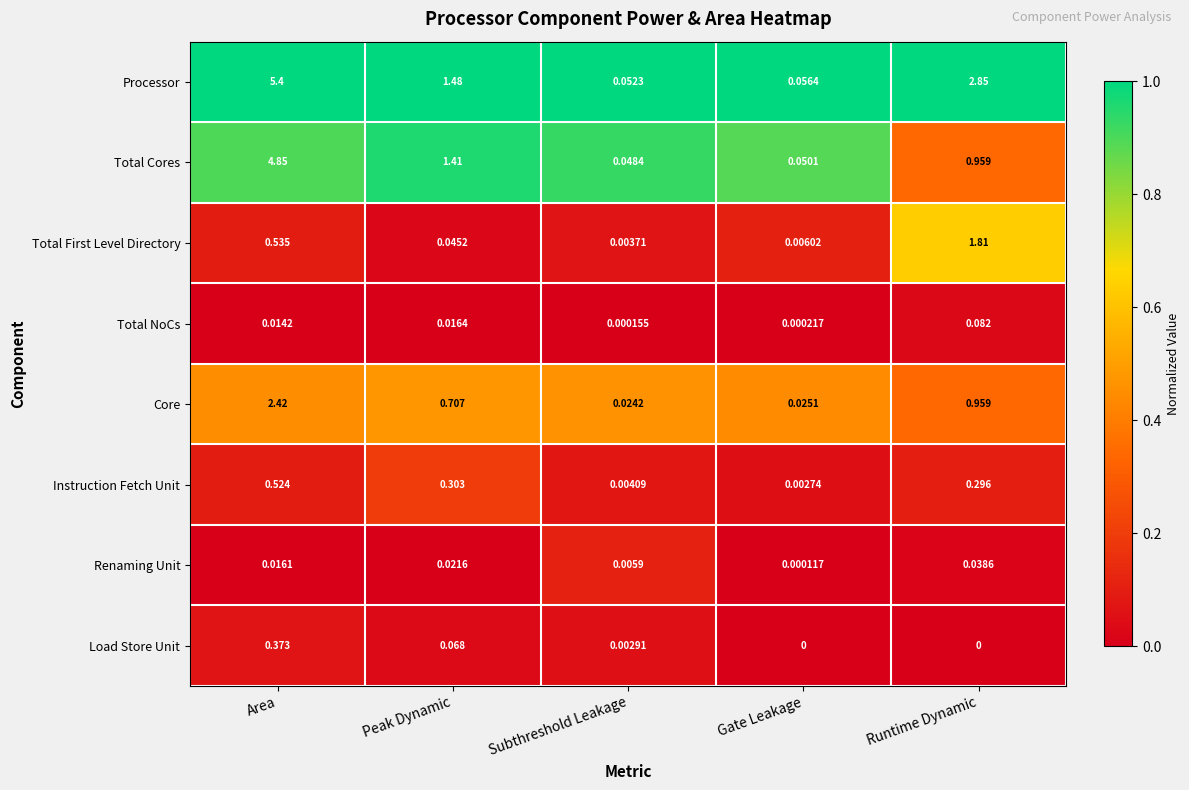

At which label is Total NoCs closest to 0?

Subthreshold Leakage